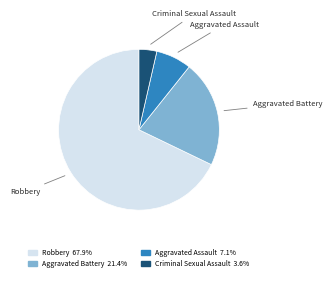

Which slice is the smallest?

Criminal Sexual Assault